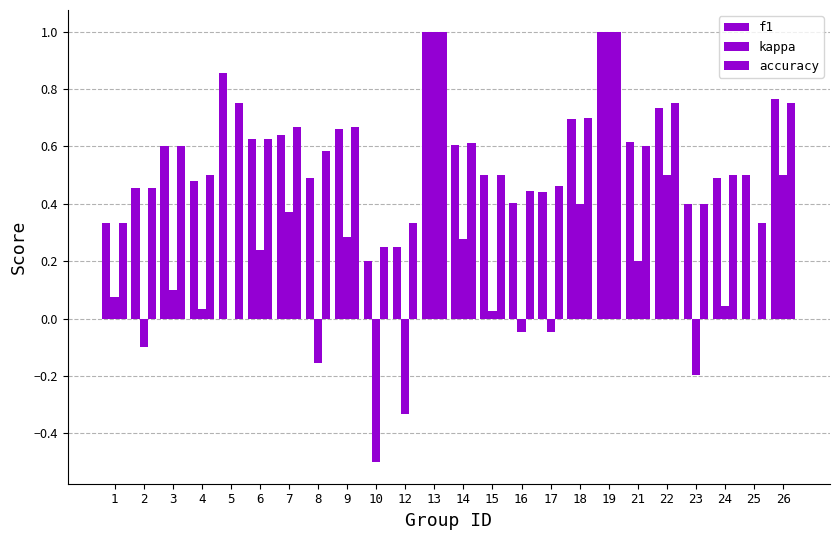

What is the smallest value displayed?

-0.5